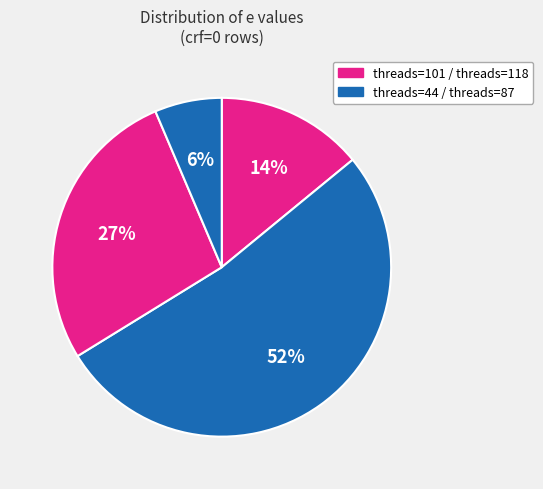

What is the largest slice in the pie chart?

crf=0 (threads=44)